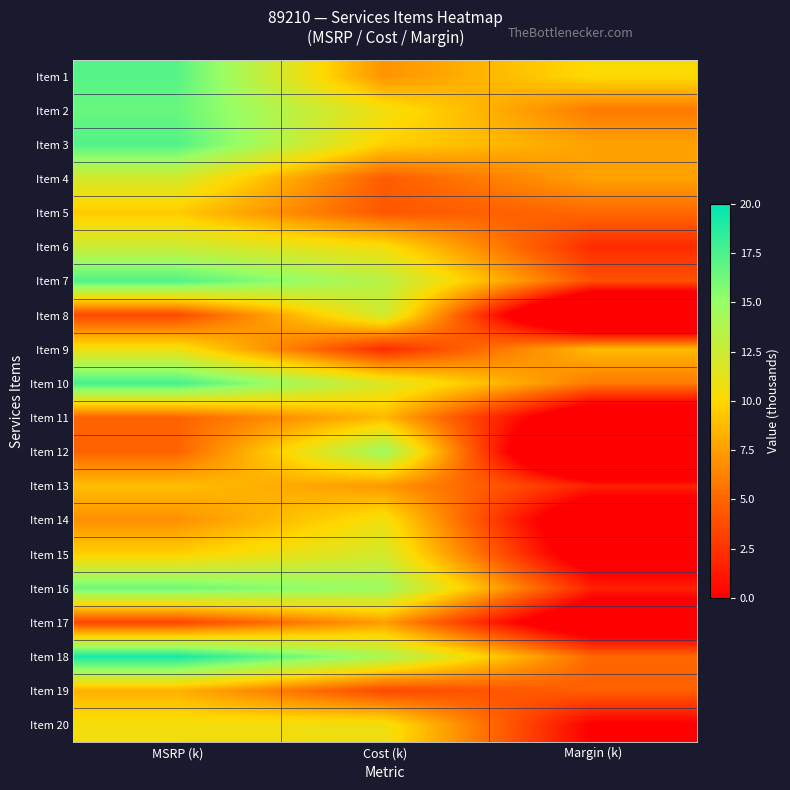

Which series changed the most between Cost (k) and Margin (k)?

Item 12